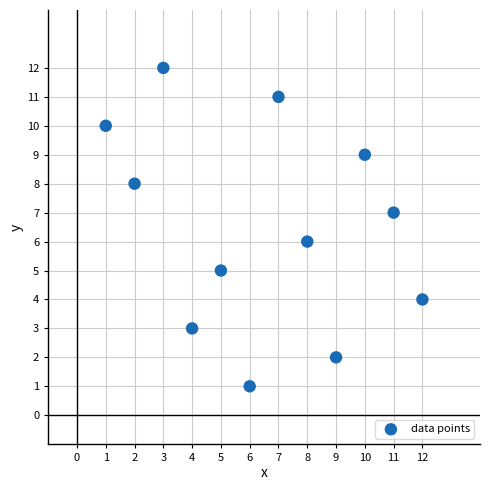

What is the range of X values (max minus min)?

11